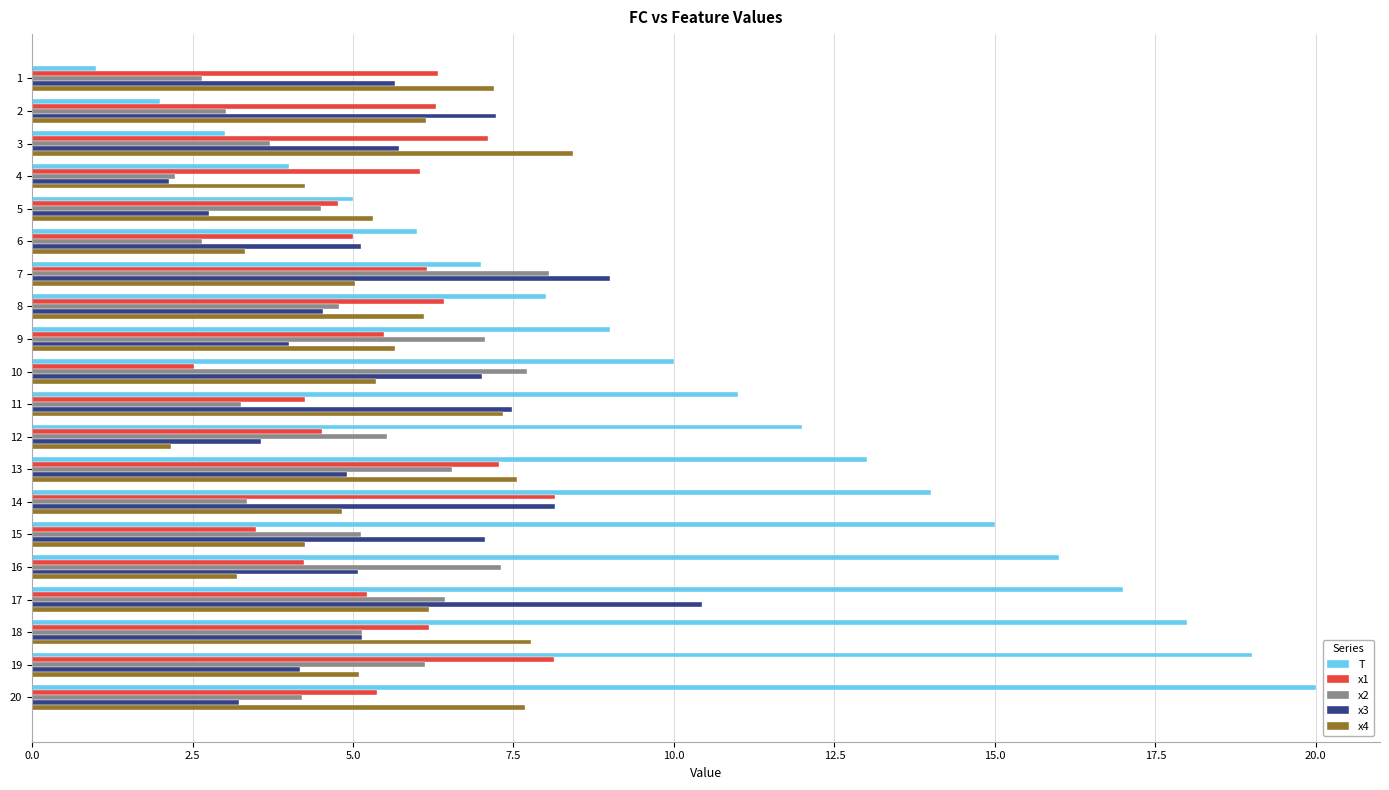

What is the difference between the T values at 12 and 13?

1.0